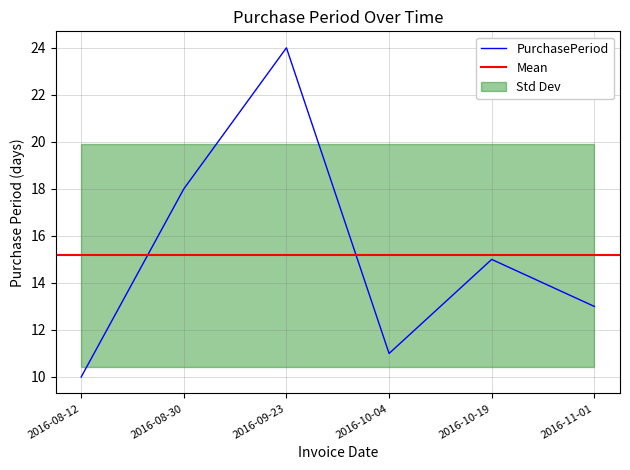

What is the difference between the maximum and second lowest values?

13